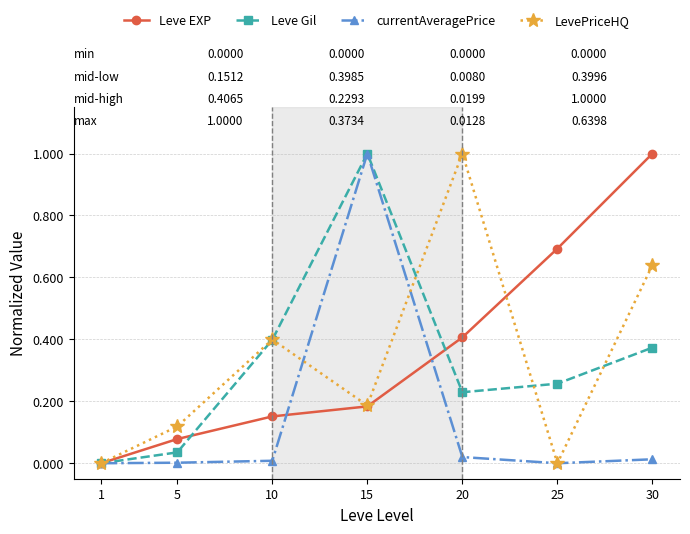

True or false: LevePriceHQ has a value of 1.0 at 20.

True